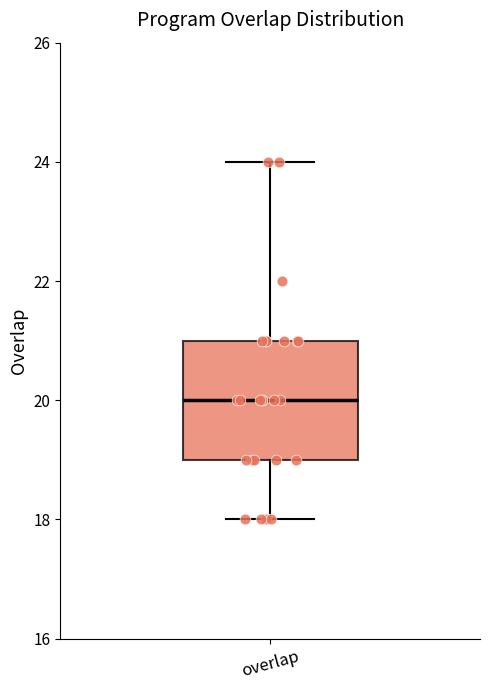

Read this box plot against the y-axis: the position of the median line, the range covered by the box, and the ends of both whiskers. The values are not printed on the chart, so give them approximately, as read against the axis.

median 20, box 19 to 21, whiskers 18 to 24